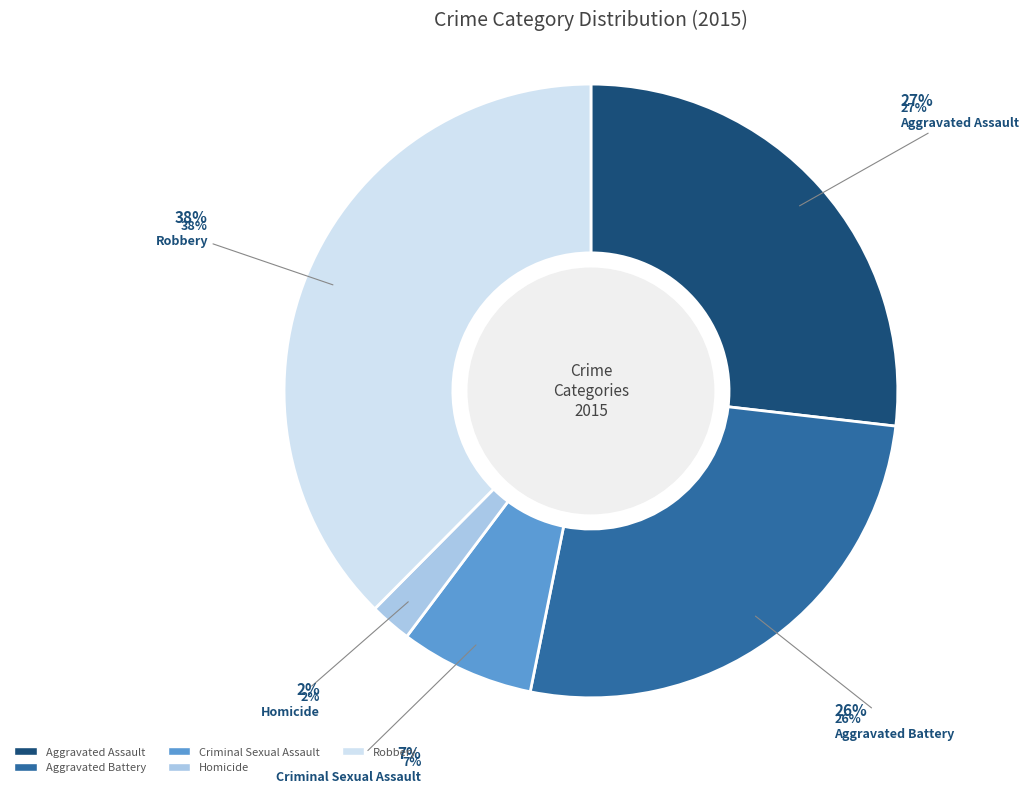

Approximately how many times larger is the value at Homicide compared to Aggravated Battery?

0.1